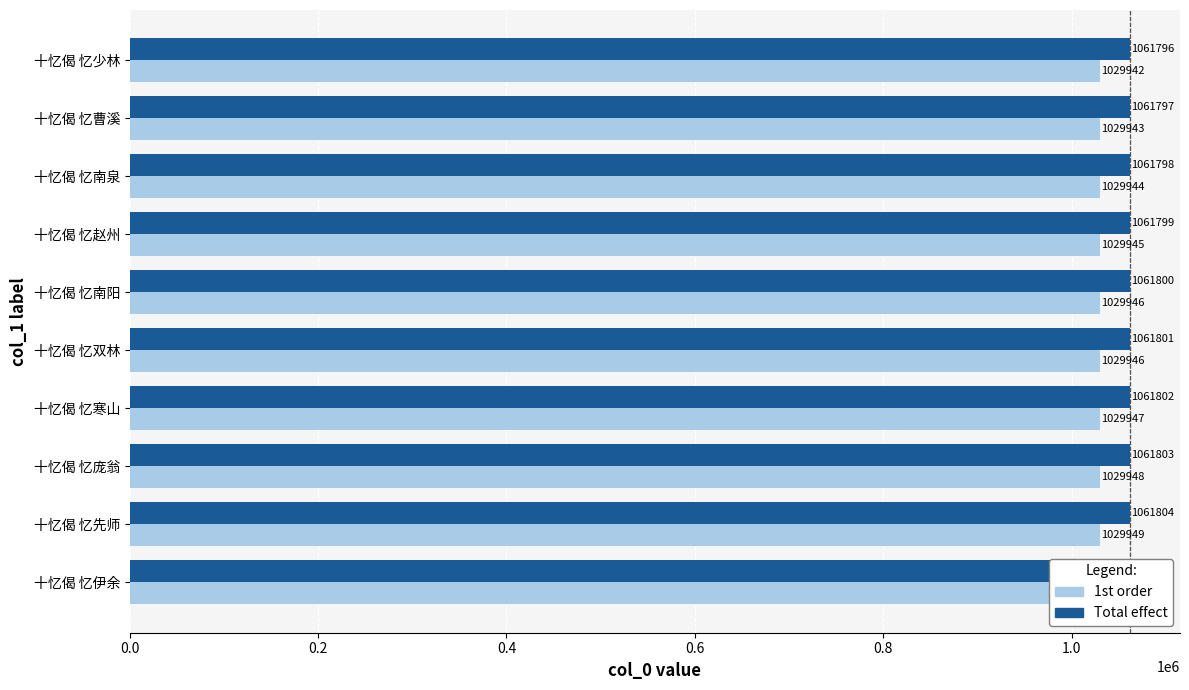

What is the sum of the 1st order values at 十忆偈 忆少林 and 十忆偈 忆曹溪?

2059885.2